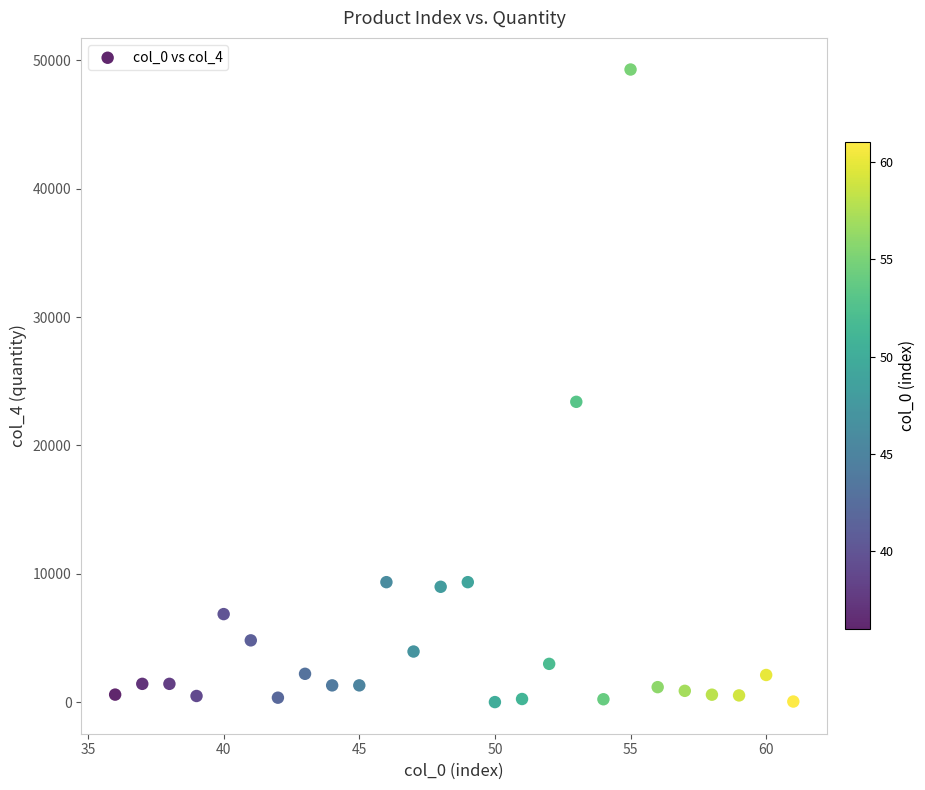

What is the range of X values (max minus min)?

25